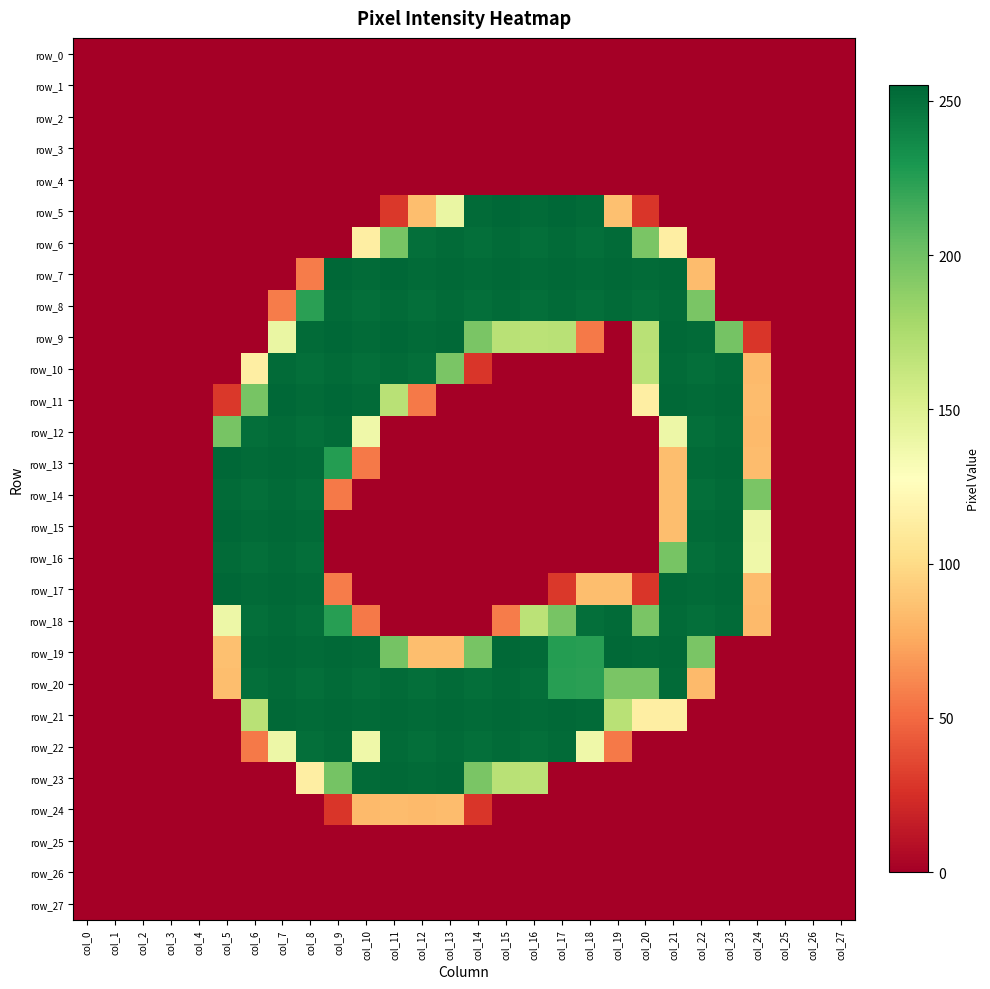

Which series has the widest spread of values?

row_5